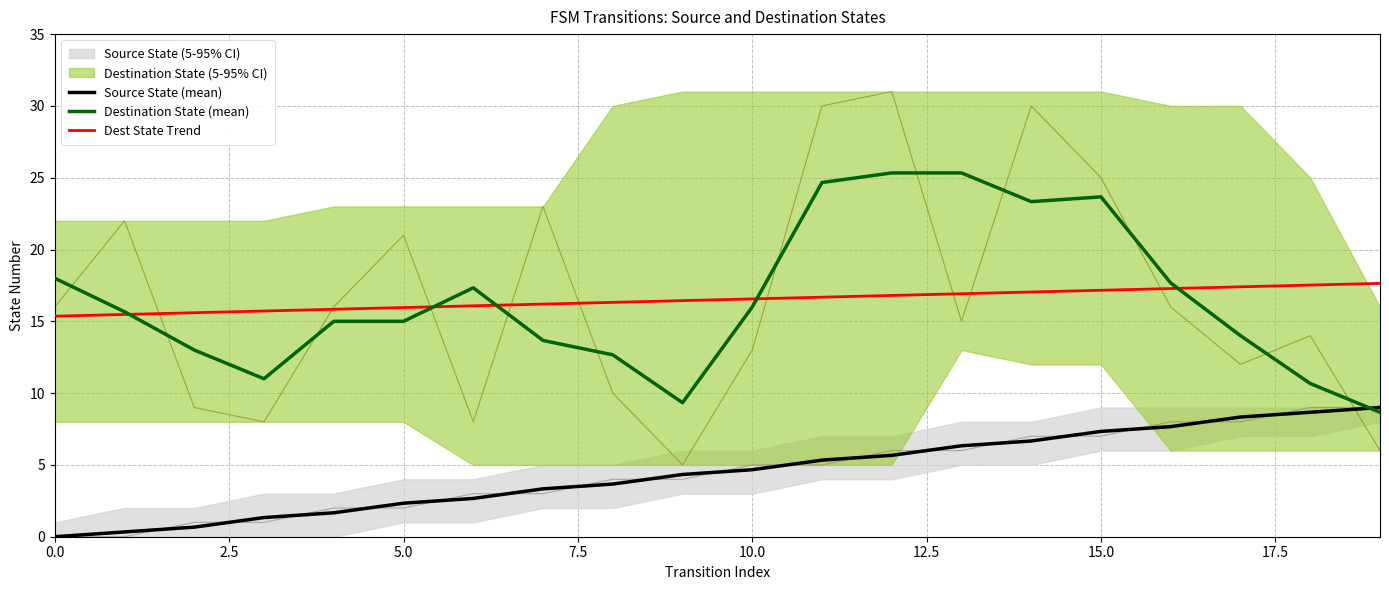

True or false: Source State (mean) has a value of 3.1 at 15.0.

False